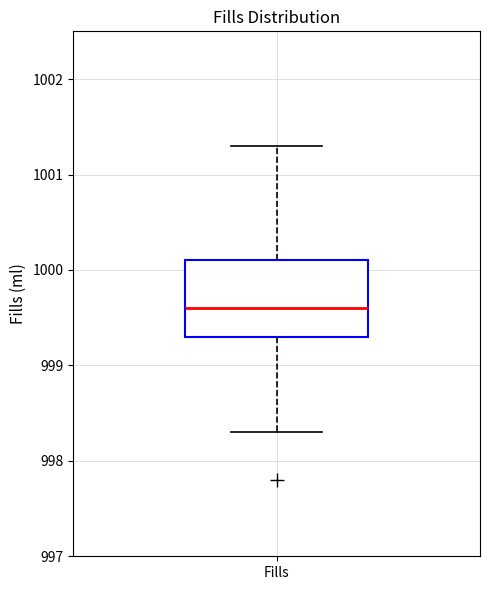

Where is the lower edge of the box for Fills on the y-axis? The values are not printed on the chart, so give them approximately, as read against the axis.

999.3